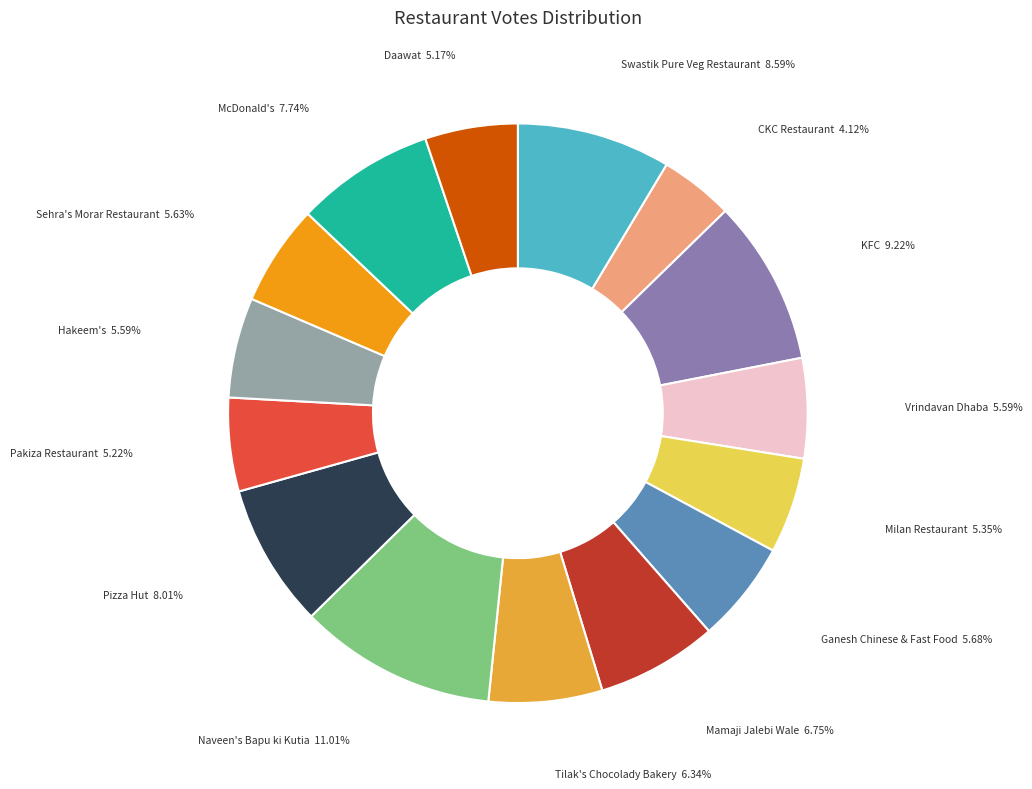

What percentage is the Mamaji Jalebi Wale slice, to the nearest percent?

7%